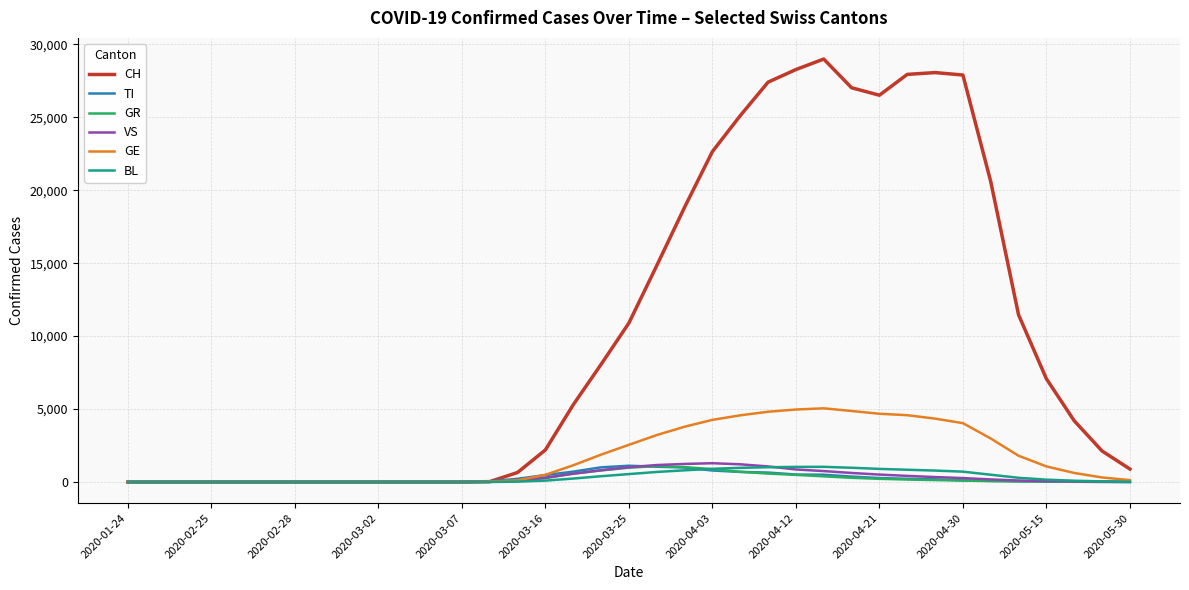

Which series has the largest range (max minus min)?

CH